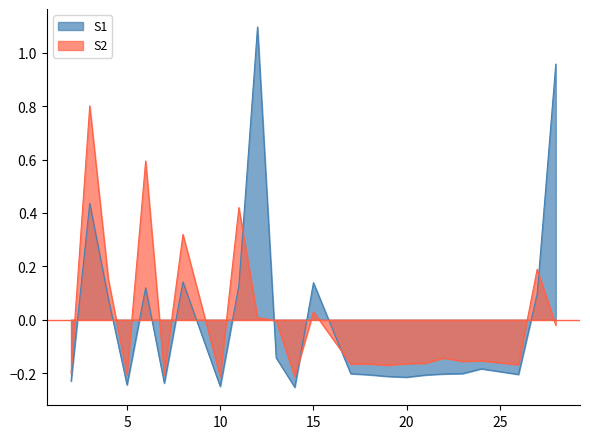

After their last crossing, which series has the higher values: S2 or S1?

S1